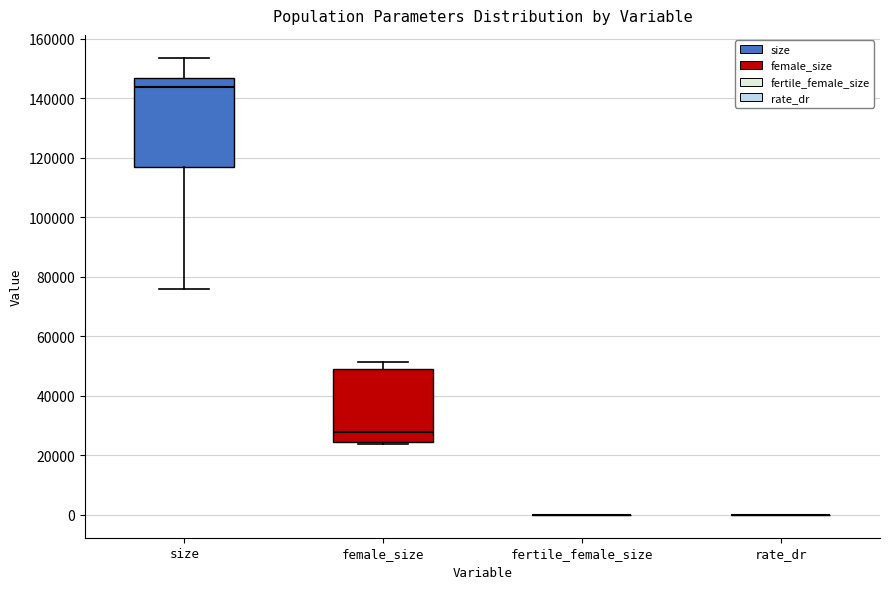

Reading left to right, read every box against the y-axis: the position of its median line, the range the box covers, and the ends of its whiskers. The values are not printed on the chart, so give them approximately, as read against the axis.

size: median 144000, box 118000 to 146000, whiskers 76000 to 154000
female_size: median 28000, box 24000 to 50000, whiskers 24000 (just below the box's lower edge) to 52000
fertile_female_size: box collapsed to a line at 0, whiskers 0 to 0
rate_dr: box collapsed to a line at 0, whiskers 0 to 0